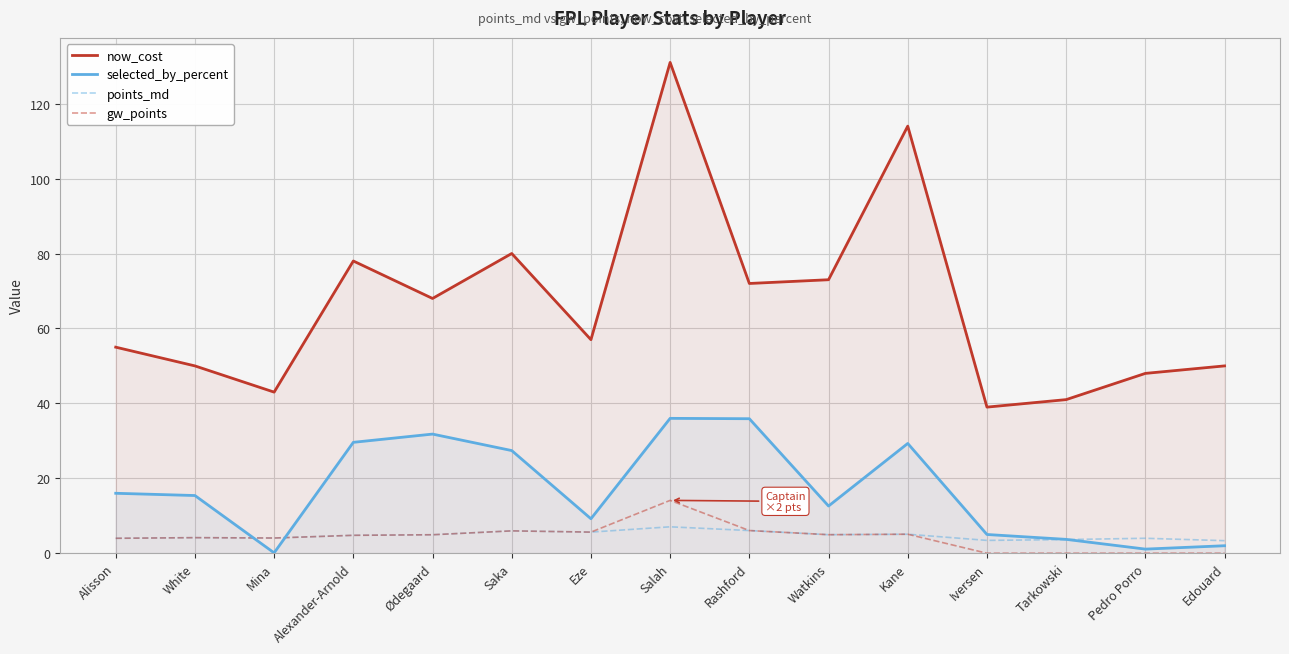

True or false: points_md and now_cost intersect in this chart.

False